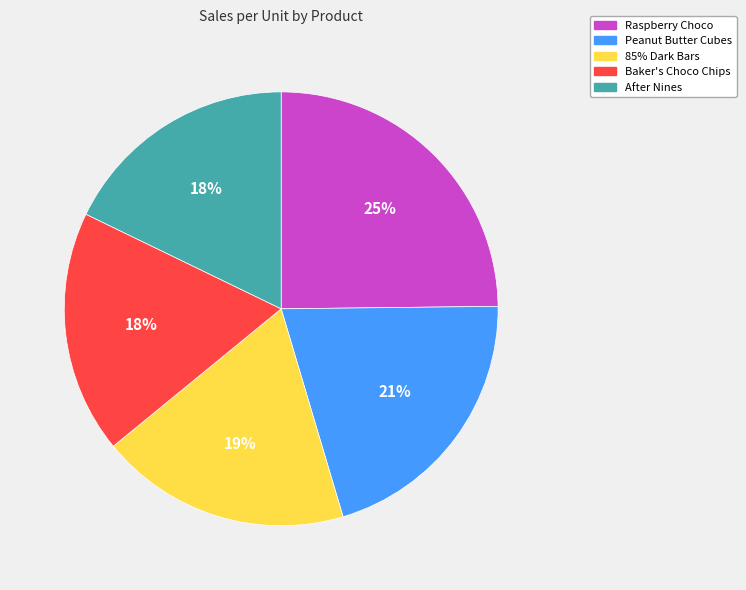

Between 85% Dark Bars and Peanut Butter Cubes, which is larger?

Peanut Butter Cubes